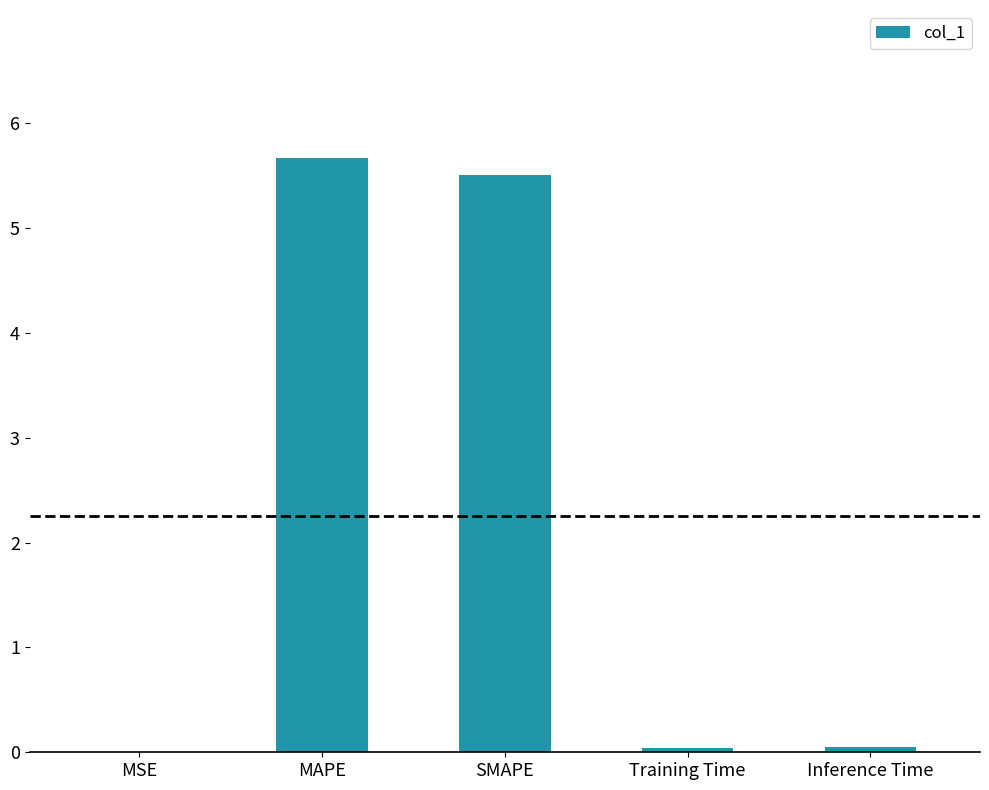

What is the sum of all values?

11.3